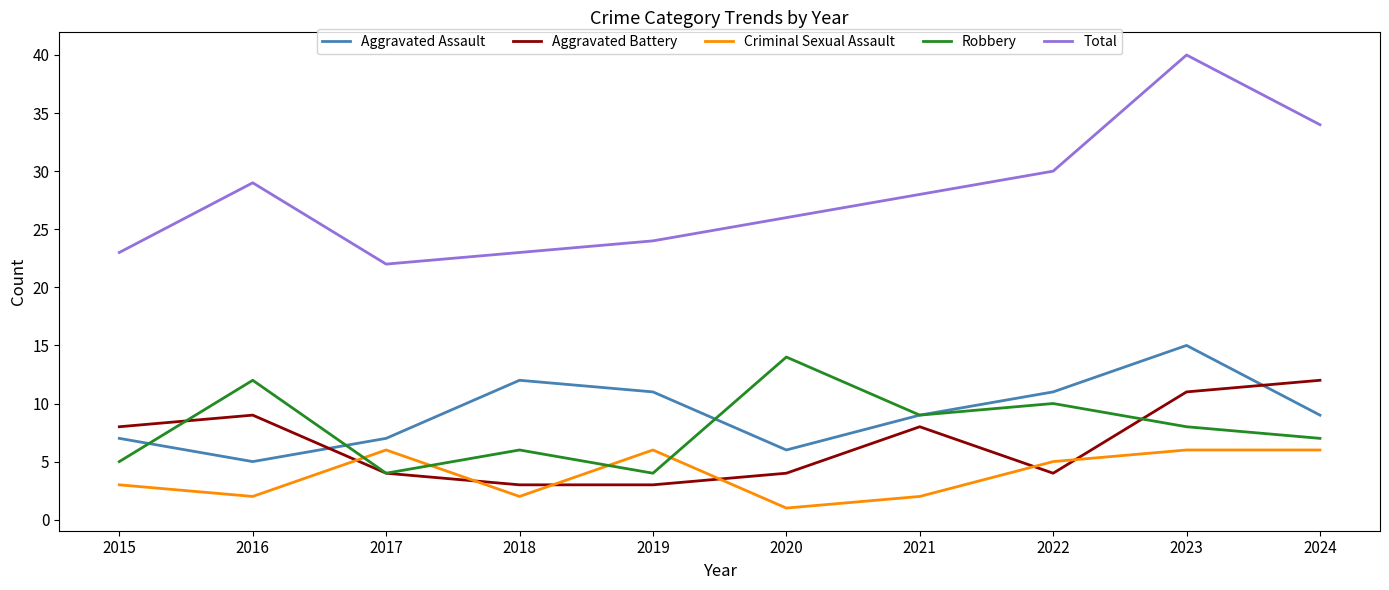

Which label corresponds to the smallest value in the chart?

2020